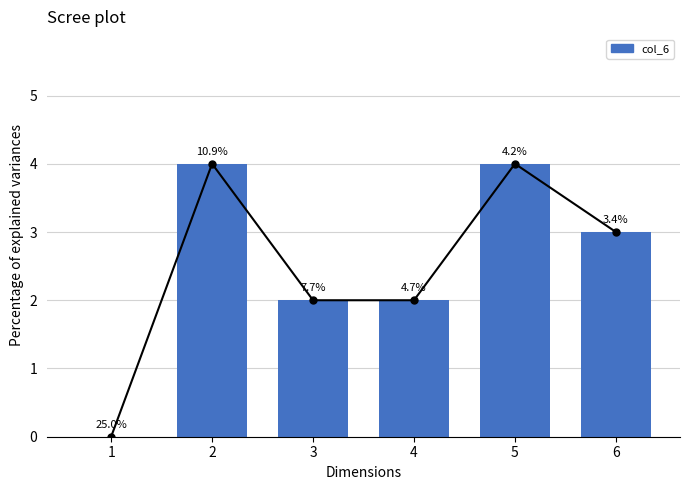

List the labels in order of value, largest first.

2, 5, 6, 3, 4, 1